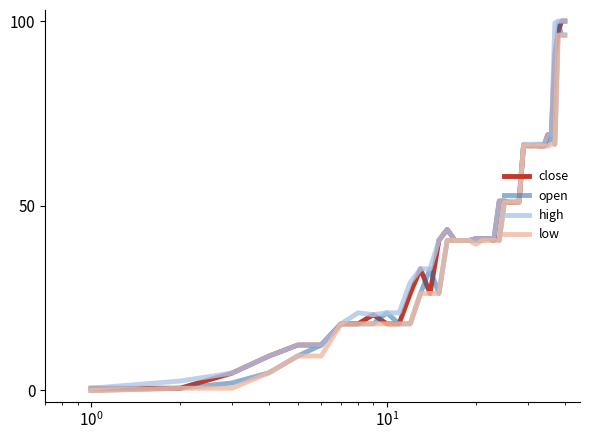

What is the maximum value for low?

96.2